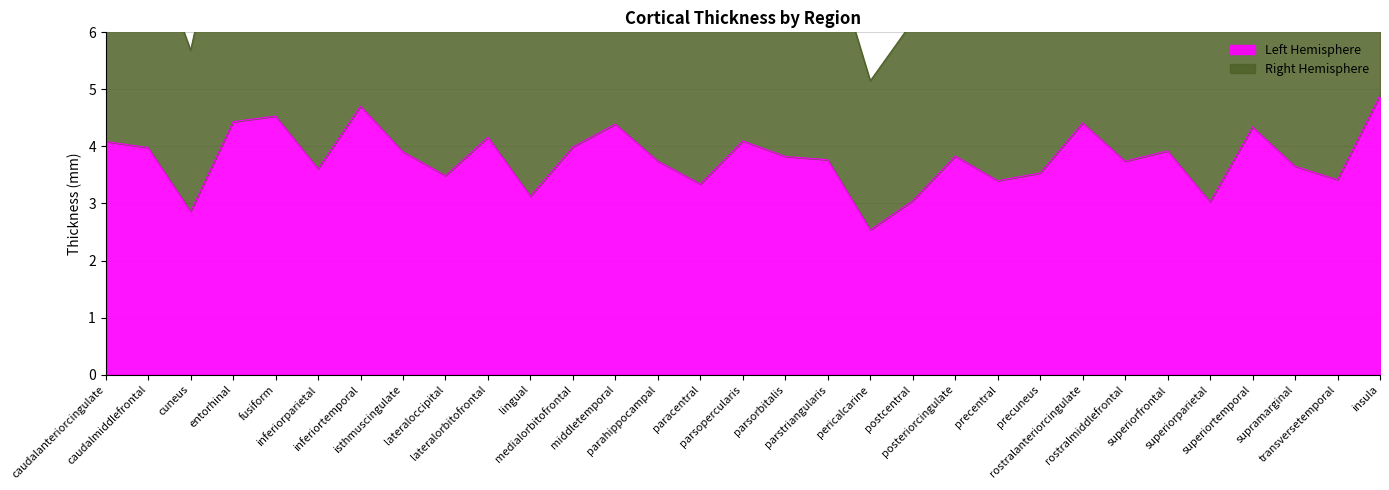

At which category does Right Hemisphere reach its first local peak?

fusiform